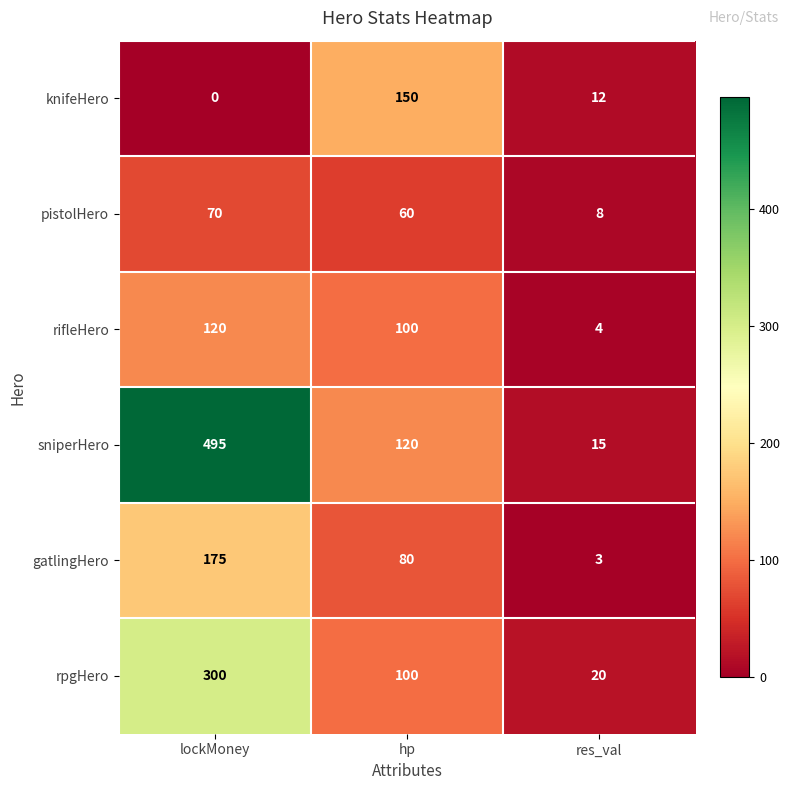

What is the lowest value of the pistolHero series?

8